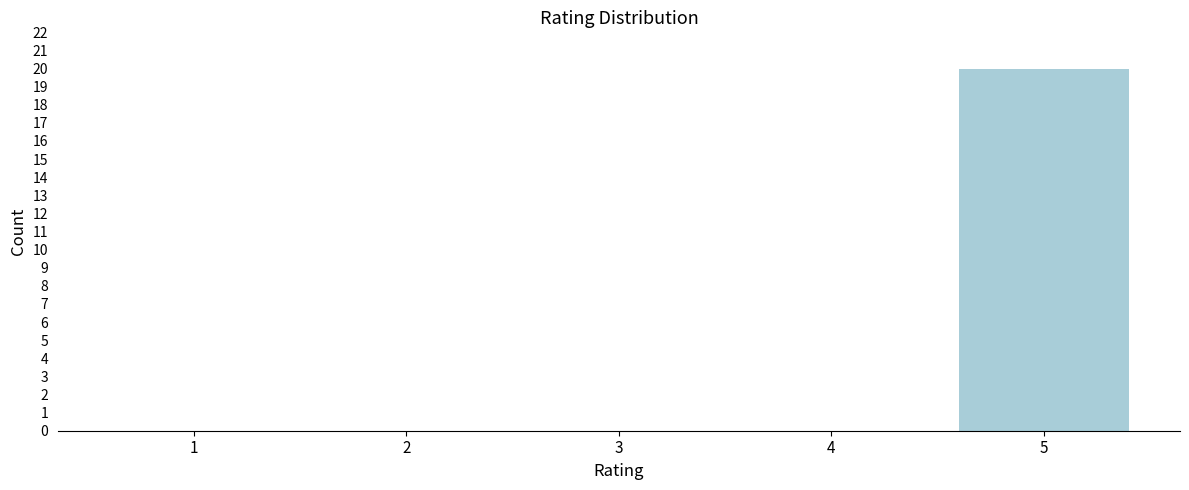

Reading left to right, what are all the values shown in this chart?

1=0	2=0	3=0	4=0	5=20